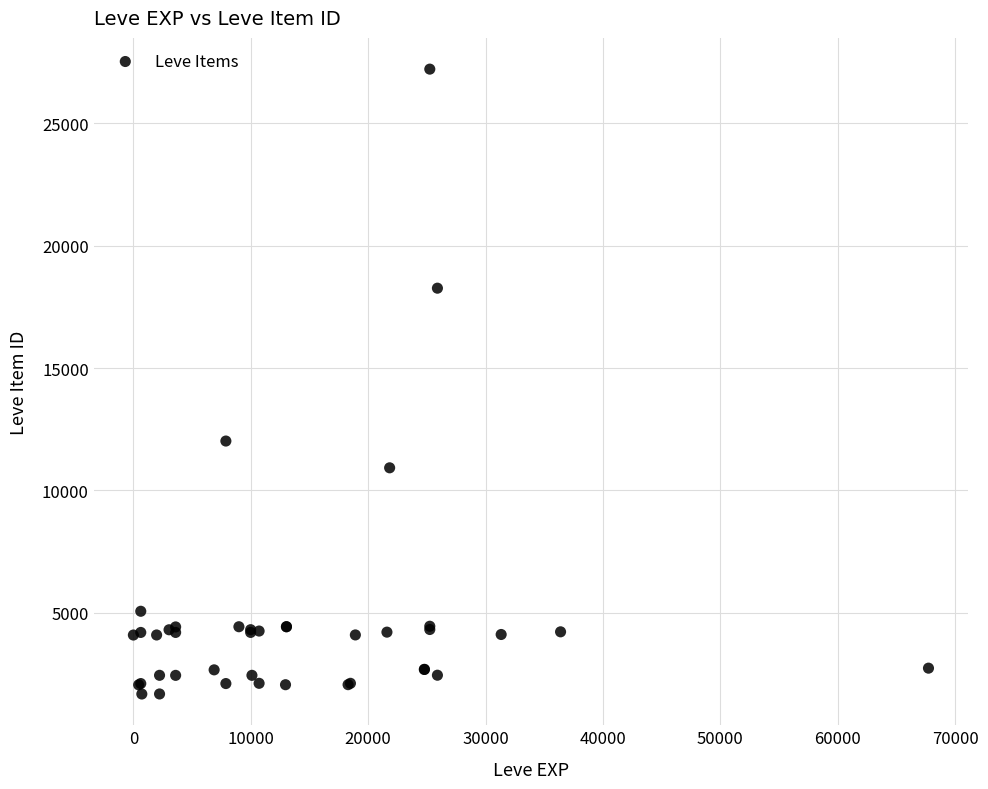

What Y value in the scatter plot is closest to 14448?

12018